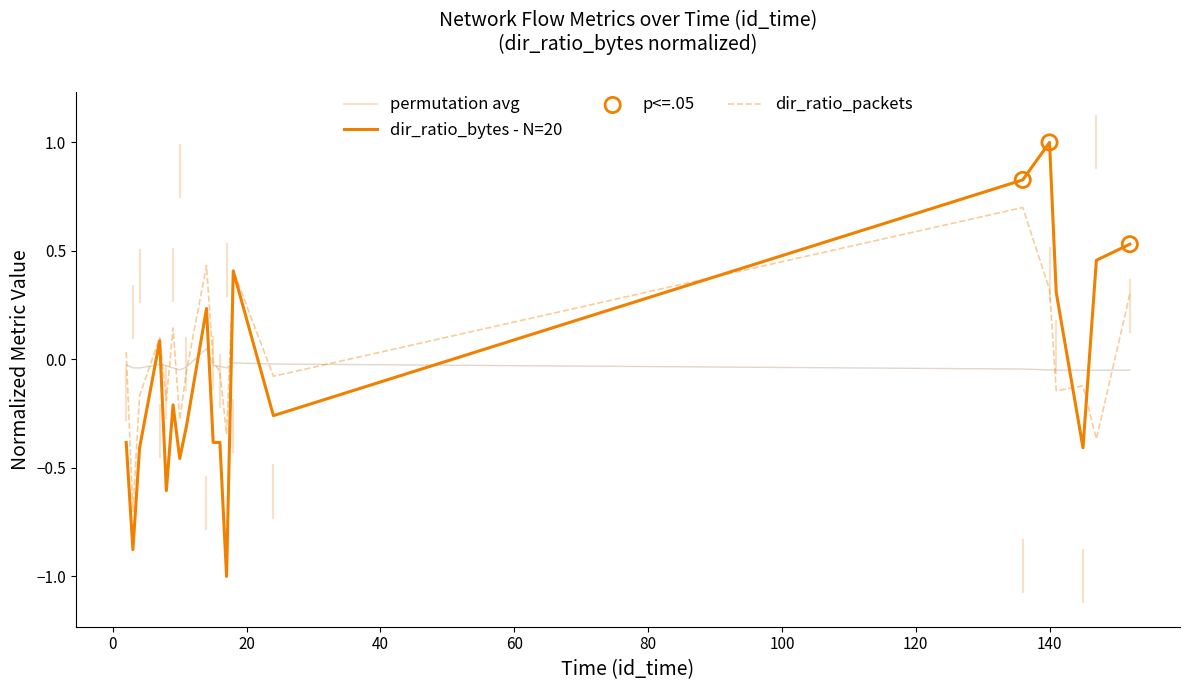

At which category is the sum across all series the highest?

136